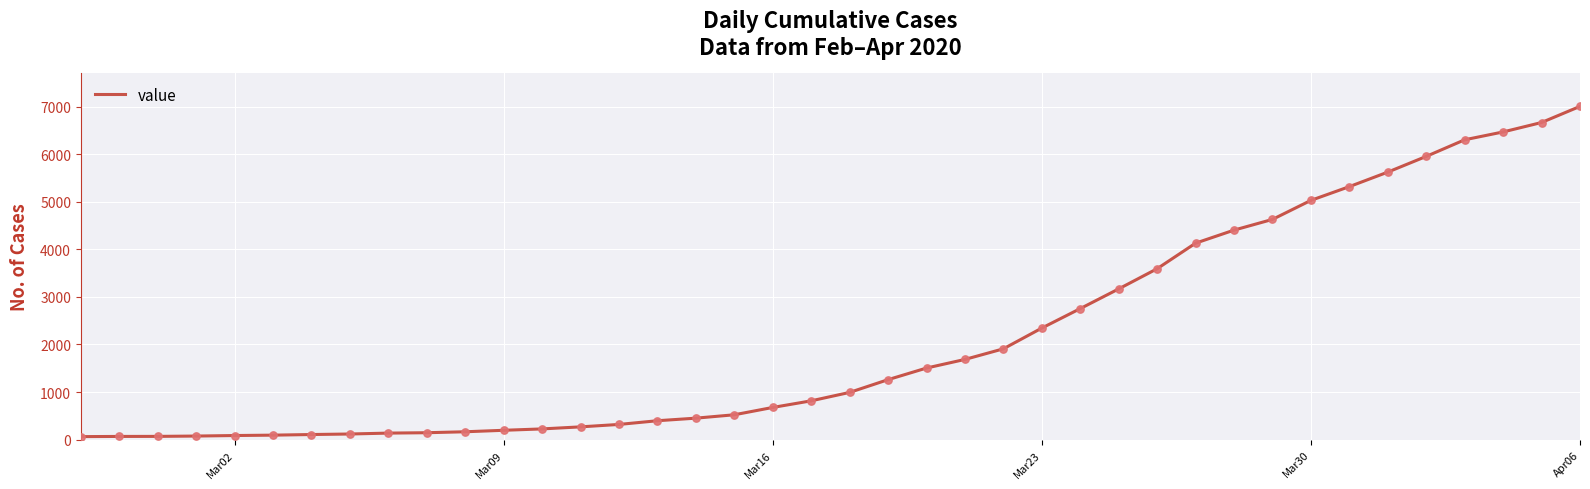

What is the greatest value displayed?

7003